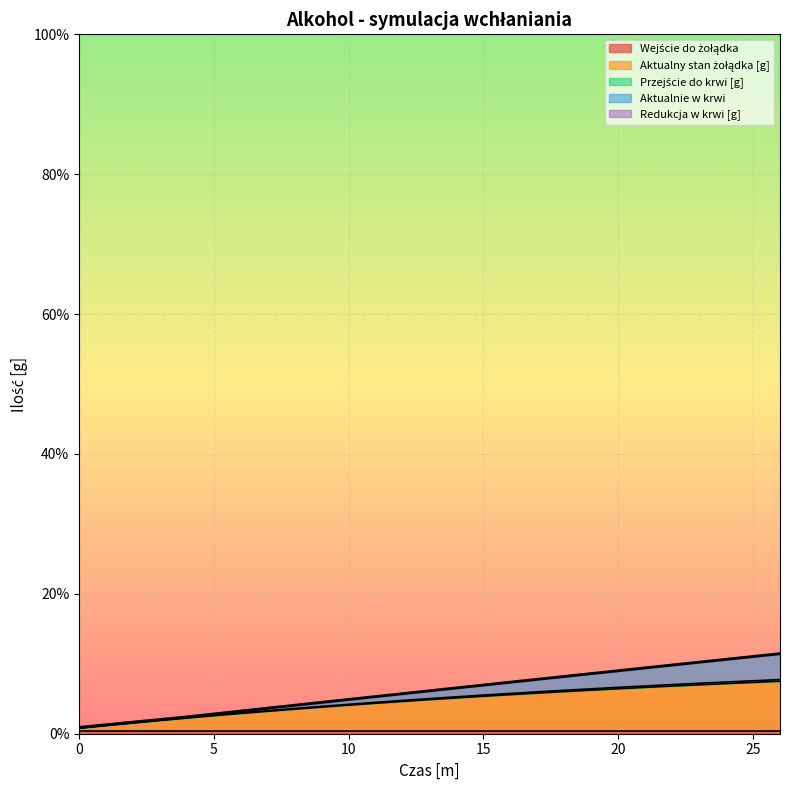

What is the difference between the highest and lowest values at 11?

3.8